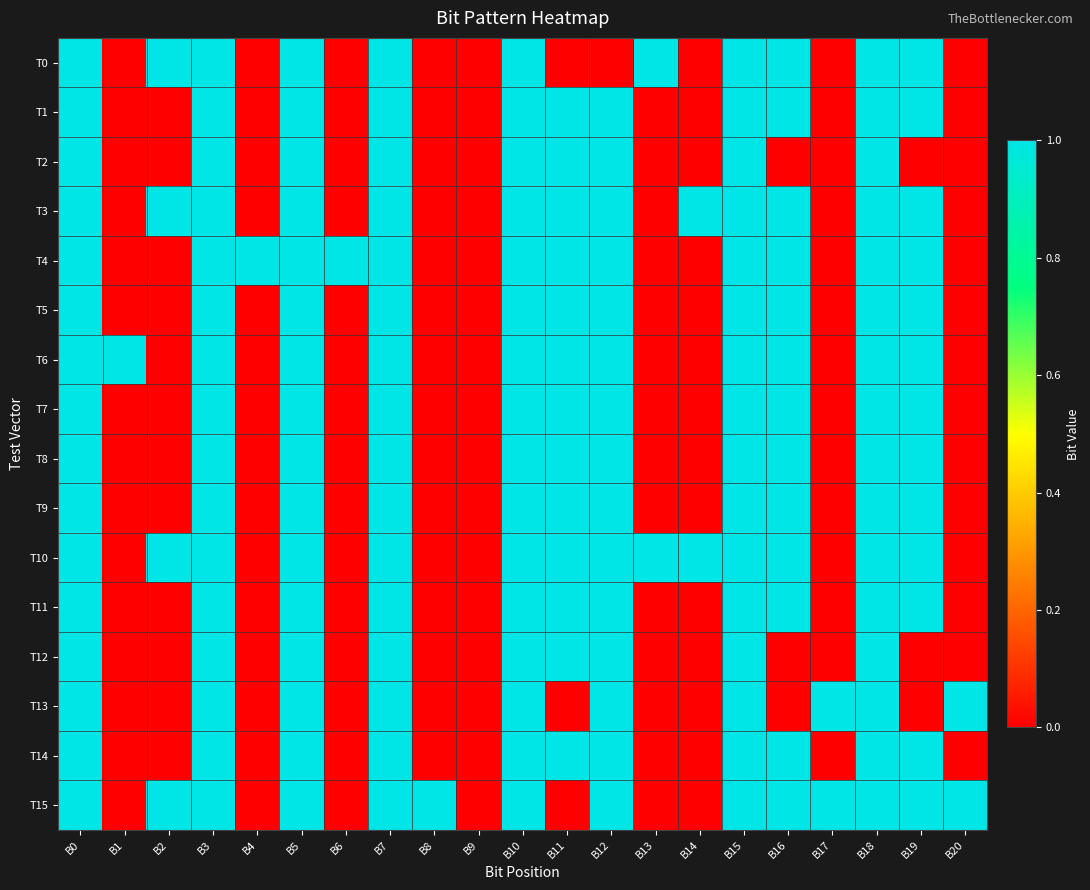

At which category is the sum across all series the highest?

B0